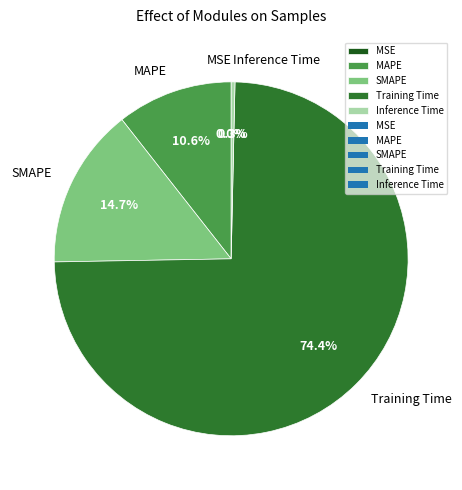

Does any single category account for the majority?

Yes